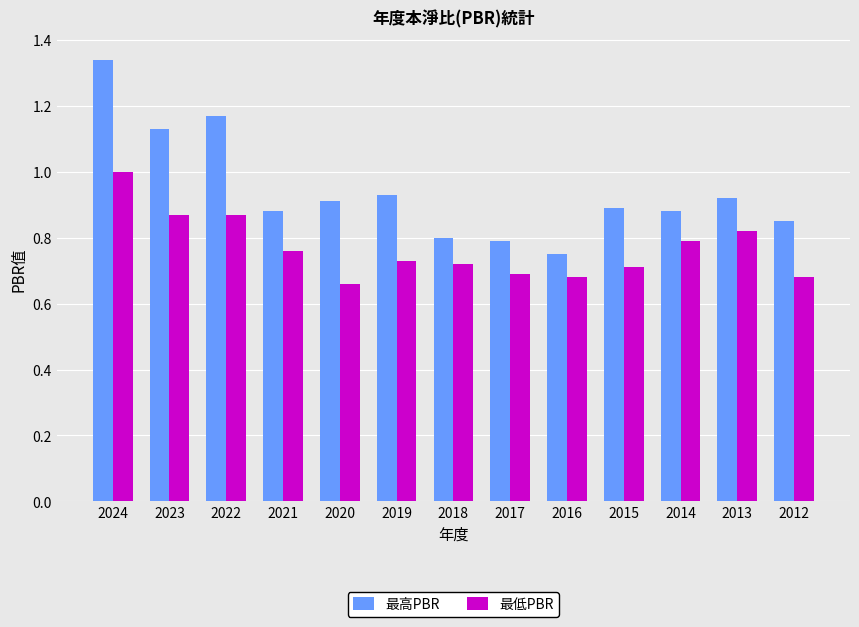

Which series changed the most between 2020 and 2017?

最高PBR